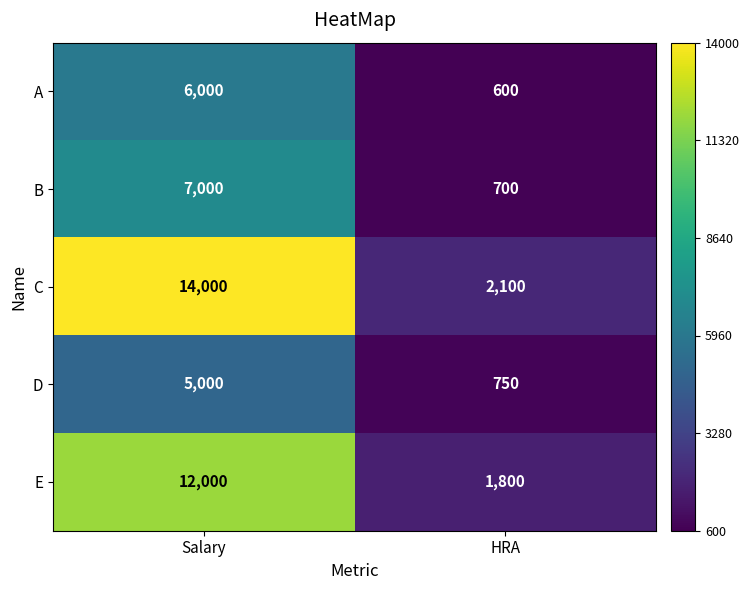

Which series has the largest total across all categories?

C